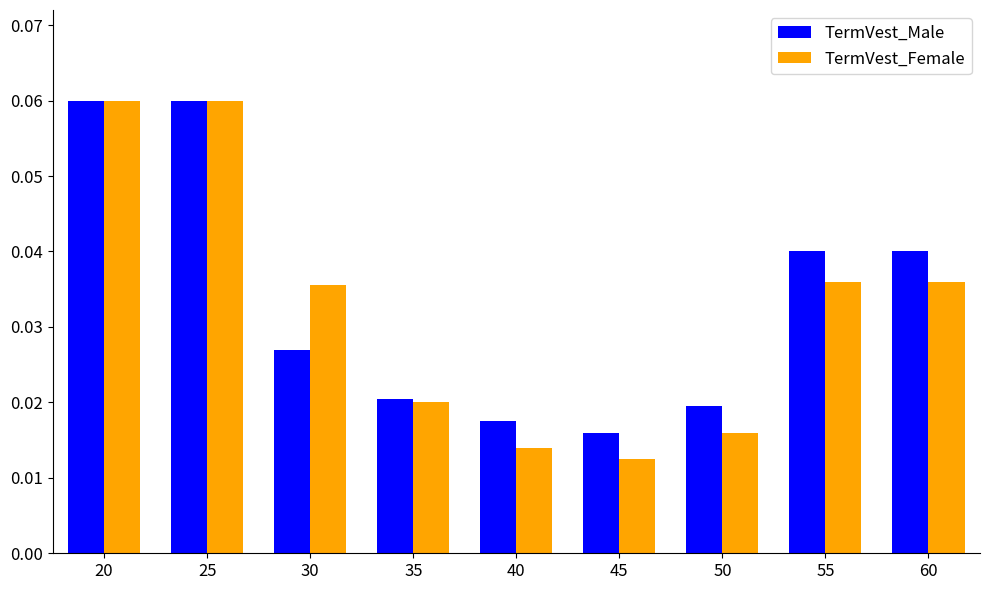

Which series changed the most between 45 and 55?

TermVest_Male